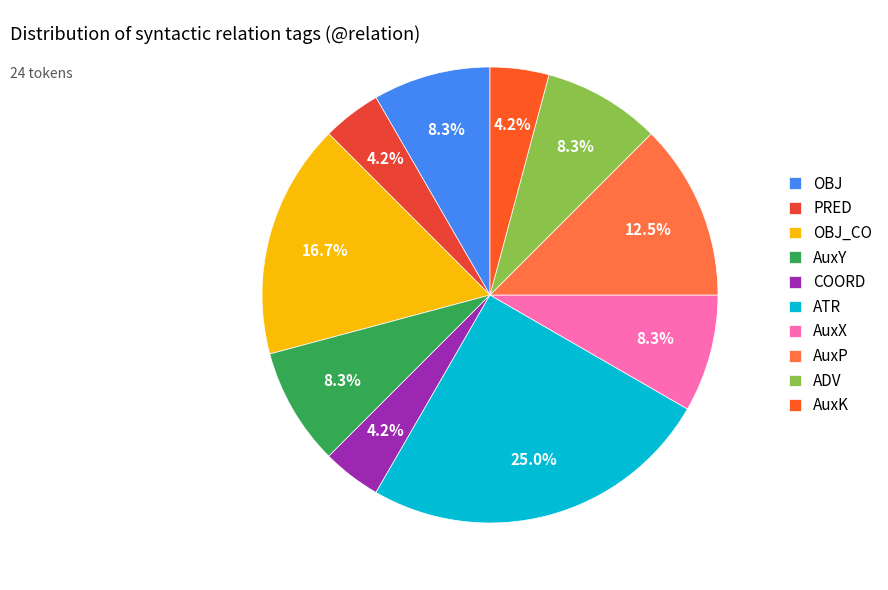

Is it true that ATR is 13% of the pie?

False